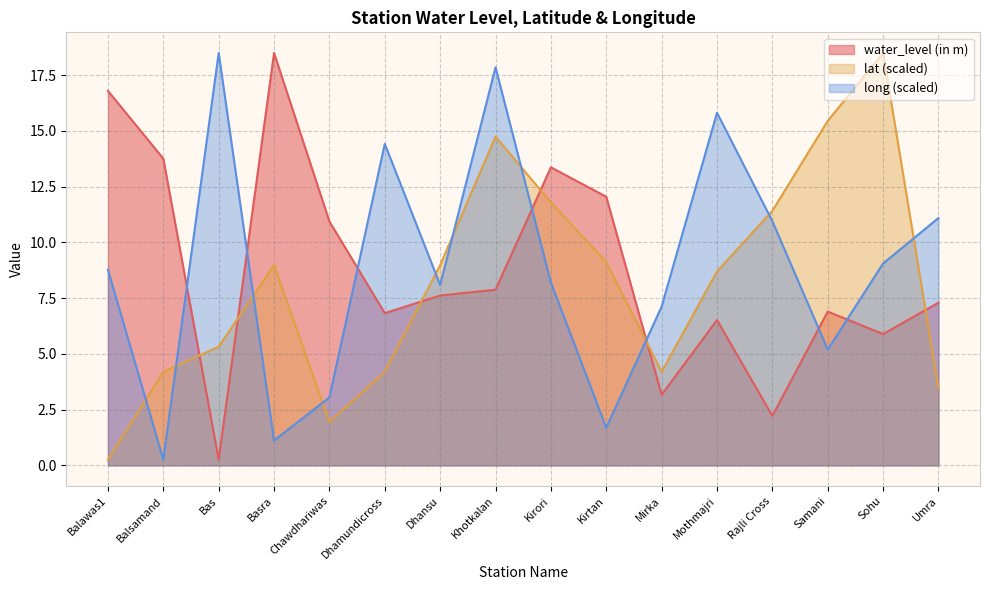

Which category has the highest value in the long series?

Bas